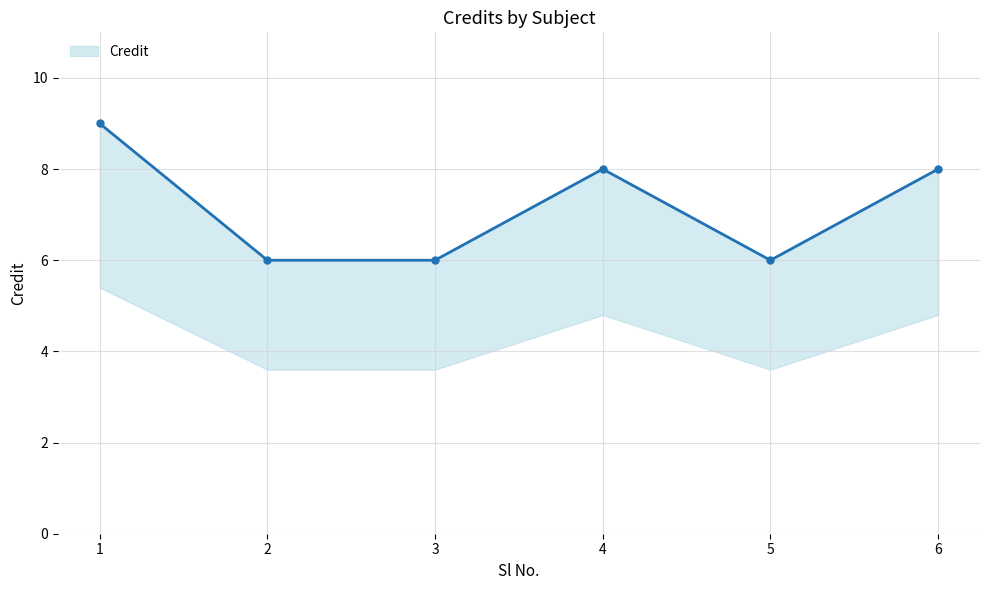

Which category has the highest value across all series?

1